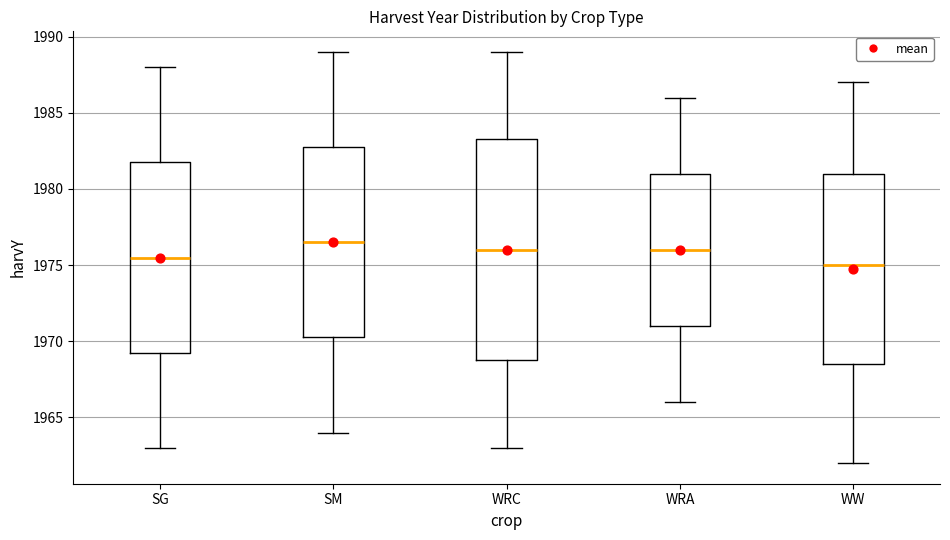

Where is the lower edge of the box for WRA on the y-axis? The values are not printed on the chart, so give them approximately, as read against the axis.

1971.0